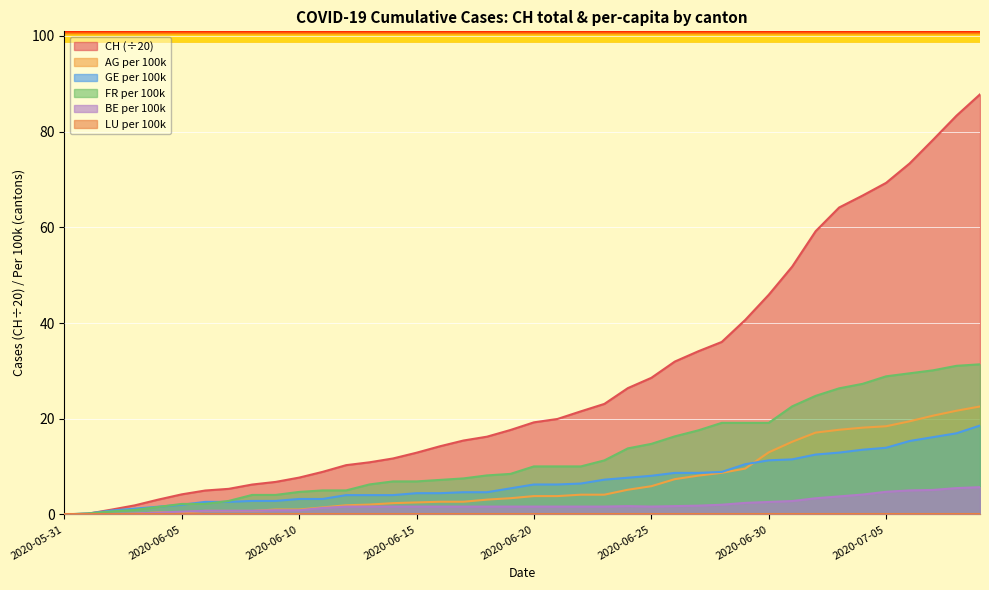

What is the highest value of the GE per 100k series?

18.6